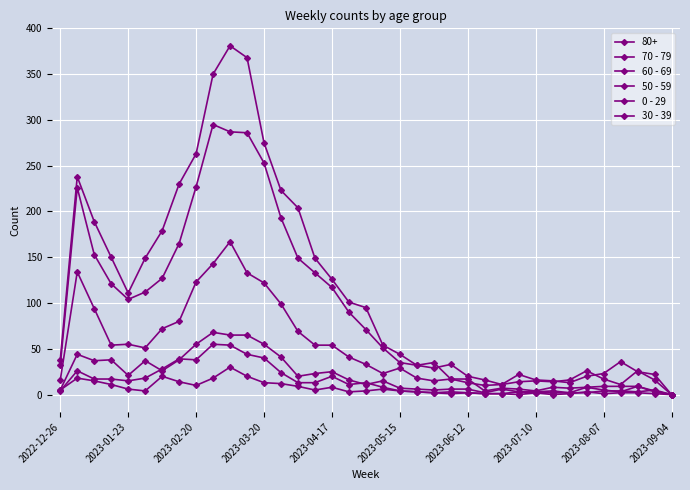

Does the chart have visible grid lines?

Yes